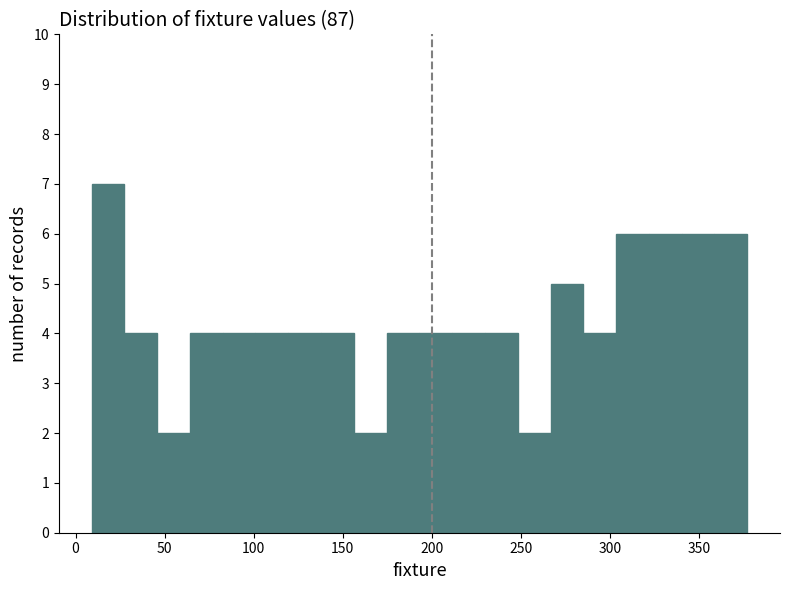

Read against the x-axis, roughly where is the centre of the tallest bar?

20